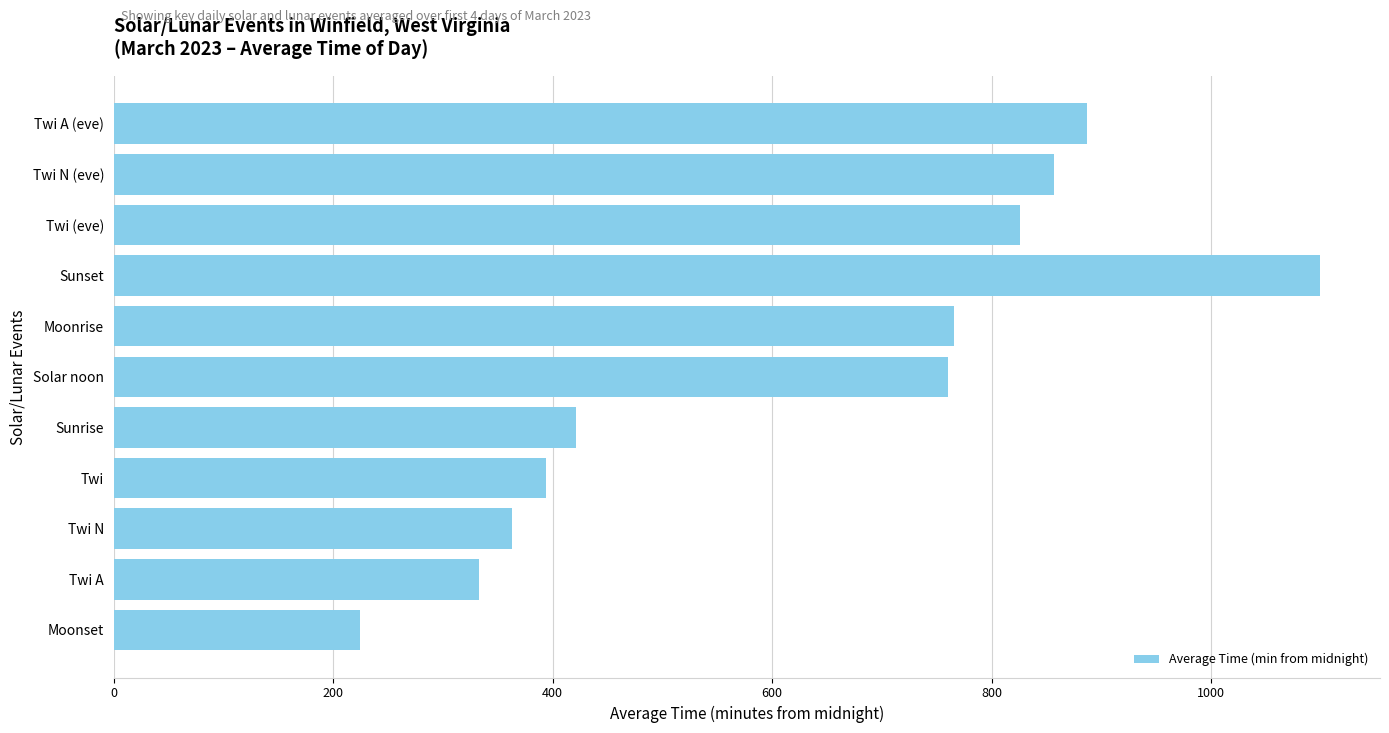

Reading top to bottom, what are all the values shown in this chart?

887	857	826	1099	766	760	421	394	363	333	224